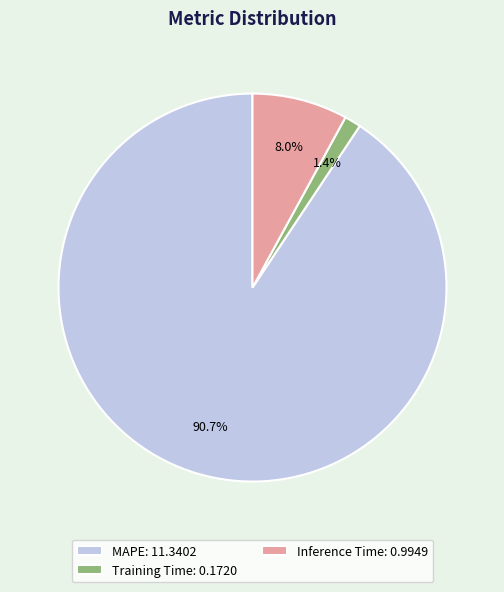

What is the largest slice in the pie chart?

MAPE